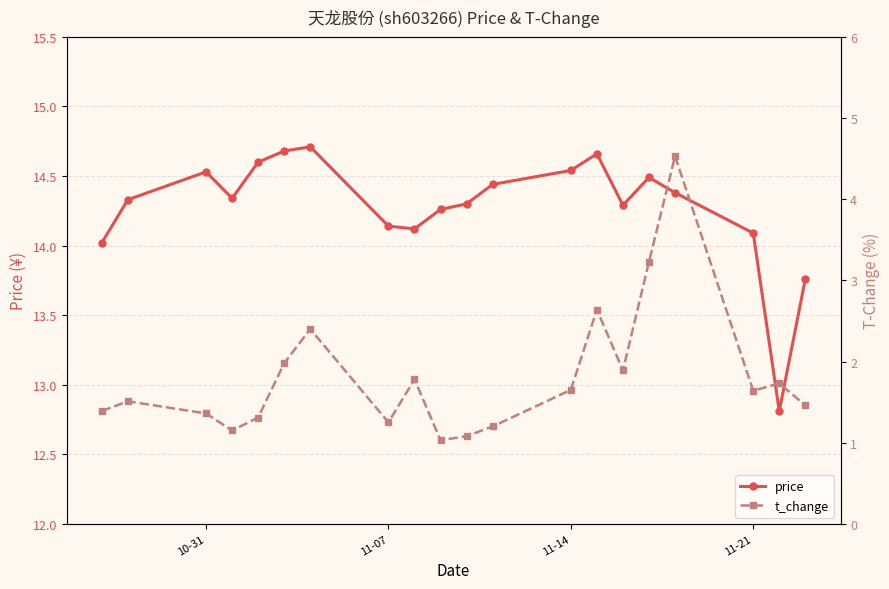

At which category does price reach its first local peak?

10-31